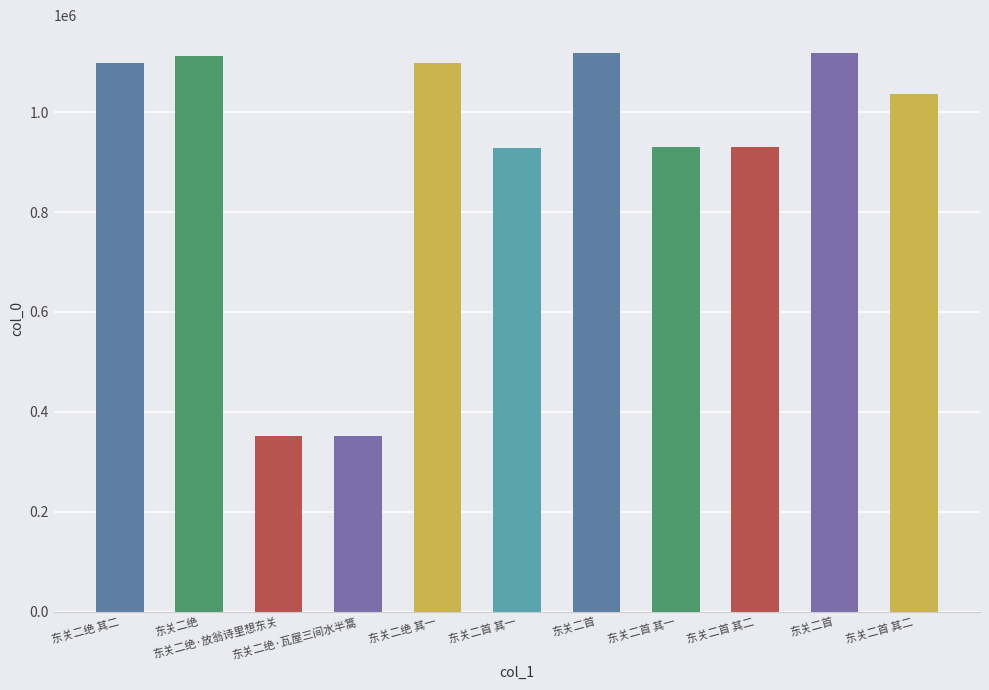

How many data points are less than 1037268?

5